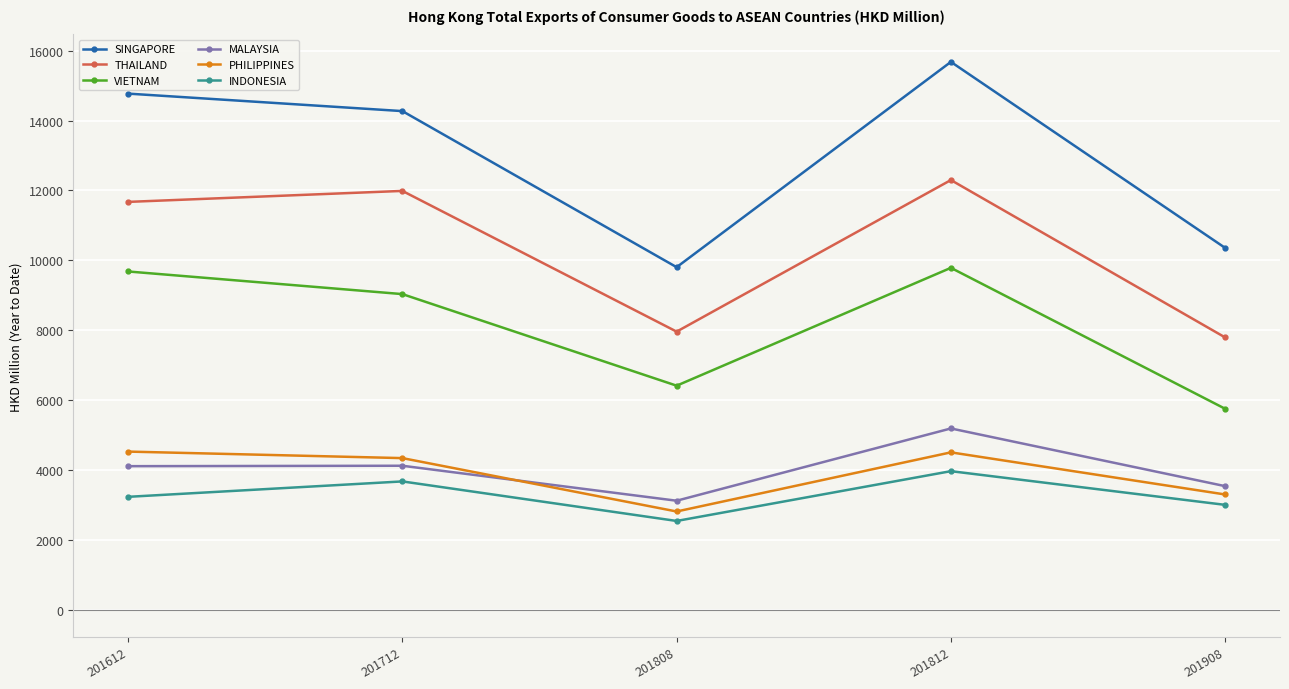

True or false: INDONESIA has more than 2 points higher than both neighbors.

False